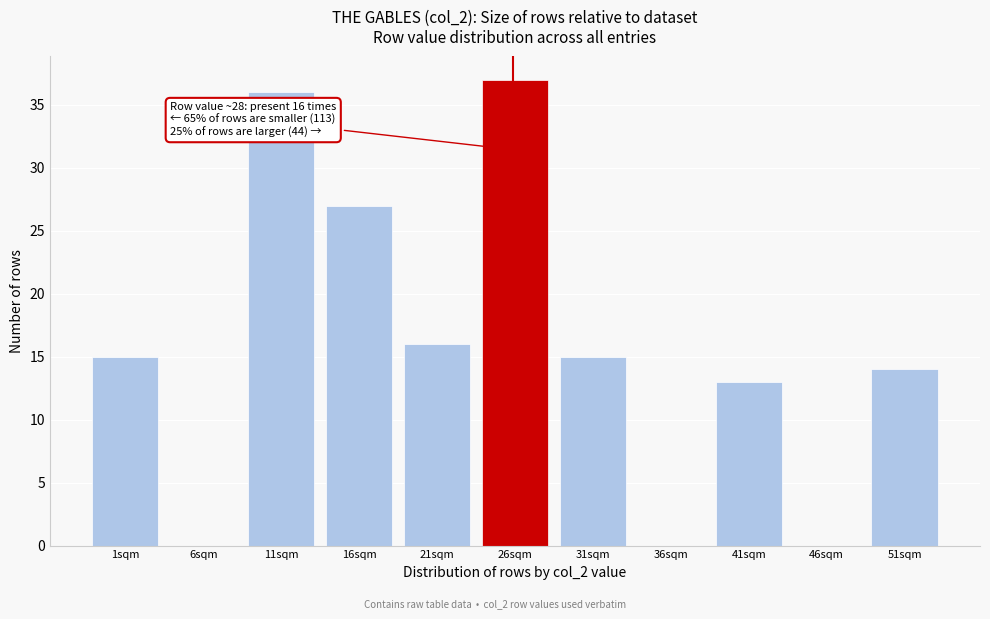

Reading left to right, list all the values displayed in this chart.

1sqm=15	6sqm=0	11sqm=36	16sqm=27	21sqm=16	26sqm=37	31sqm=15	36sqm=0	41sqm=13	46sqm=0	51sqm=14